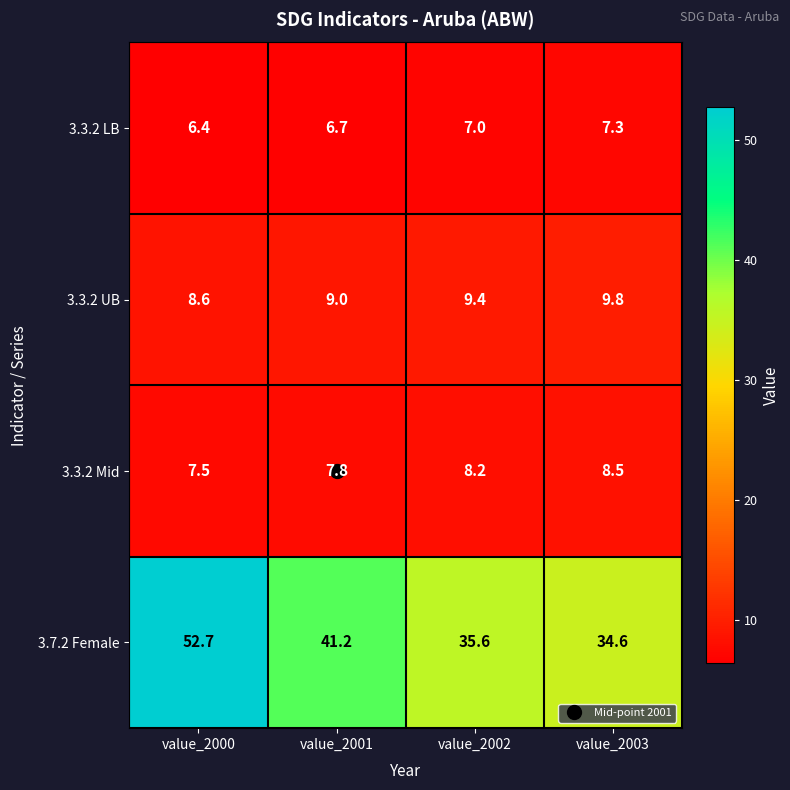

Which label corresponds to the largest value in the chart?

value_2000